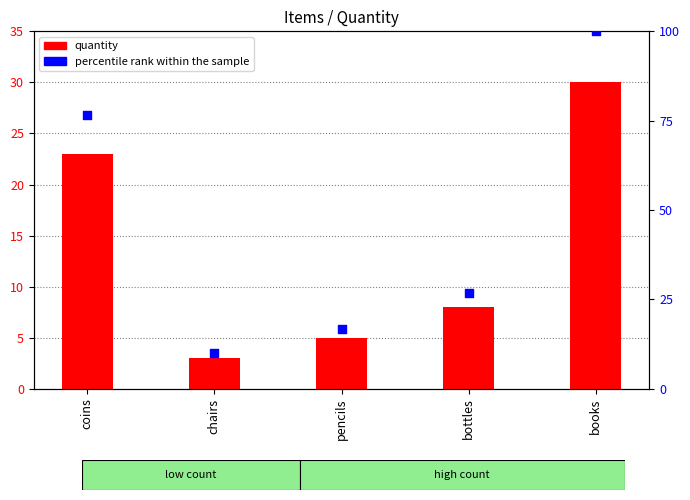

Which series contains the highest Y value?

percentile rank within the sample